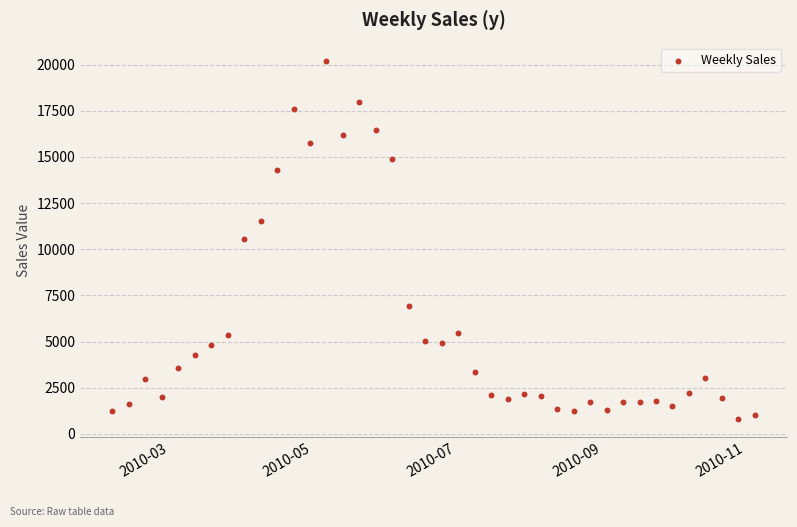

What is the range of X values (max minus min)?

273.0